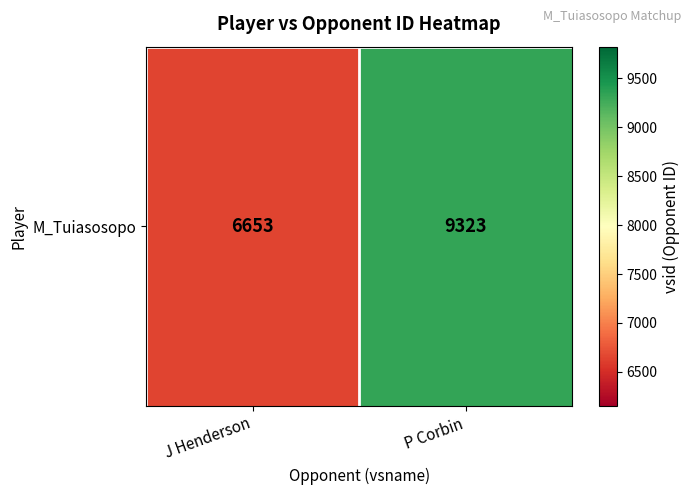

The value at J Henderson is 8784. True or false?

False